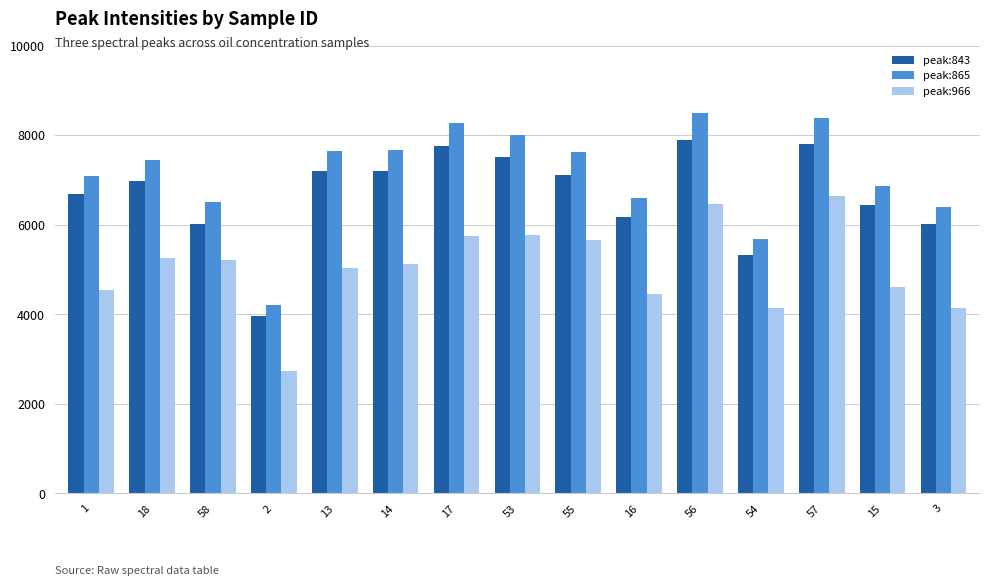

Rank the series by their average value, from highest to lowest.

peak:865, peak:843, peak:966